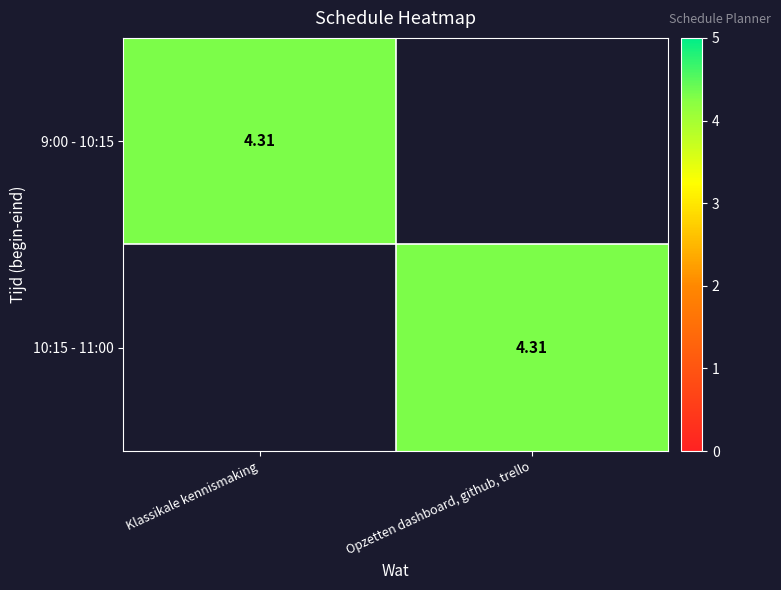

The 10:15 - 11:00 series shows 6.5 at Opzetten dashboard, github, trello. True or false?

False